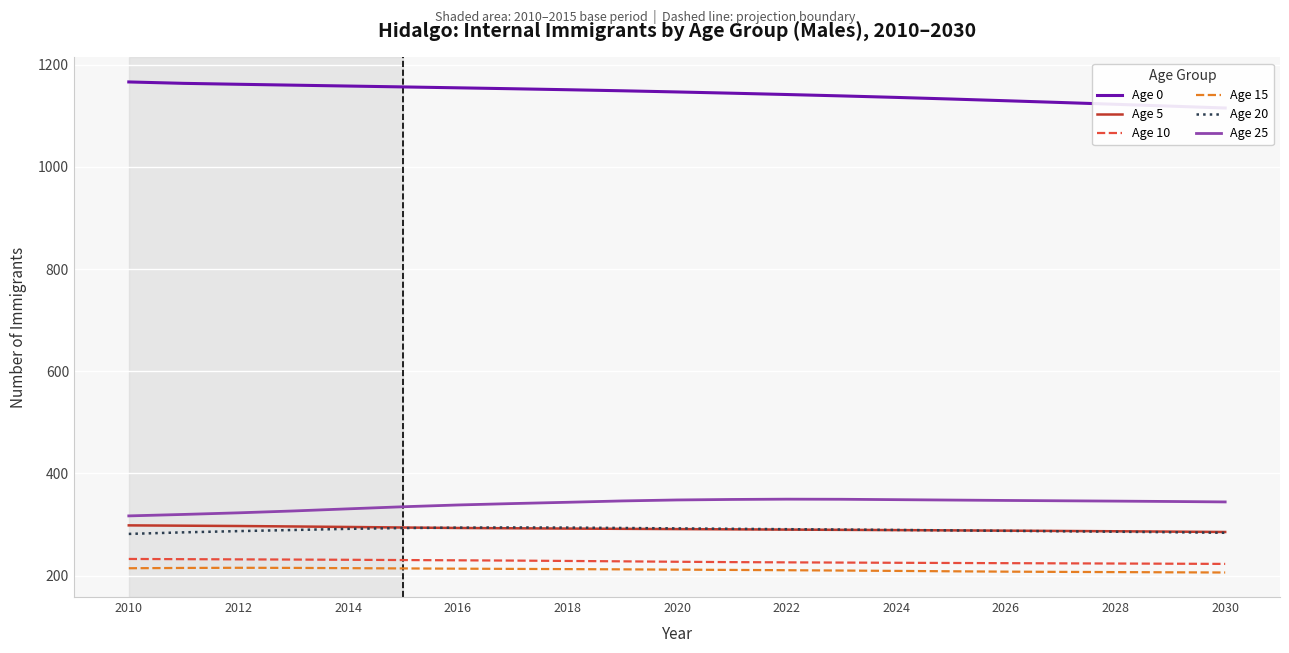

Which series has the largest range (max minus min)?

Age 0